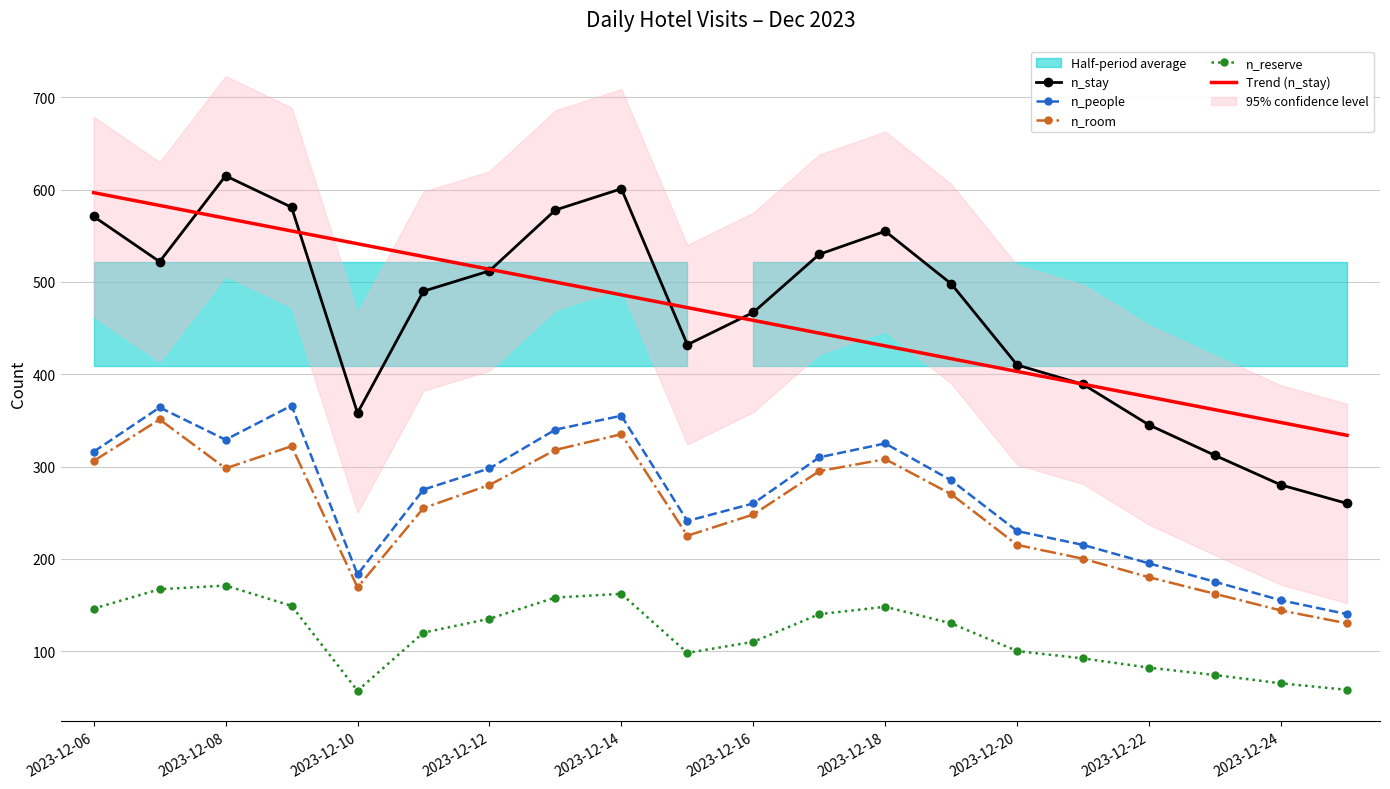

True or false: n_stay and n_people cross at least once.

False